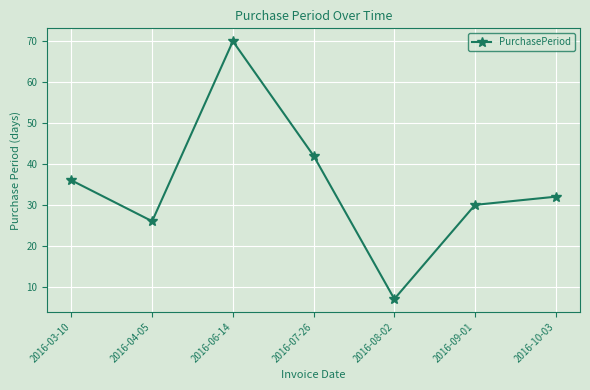

Reading left to right, list all the values displayed in this chart.

36	26	70	42	7	30	32